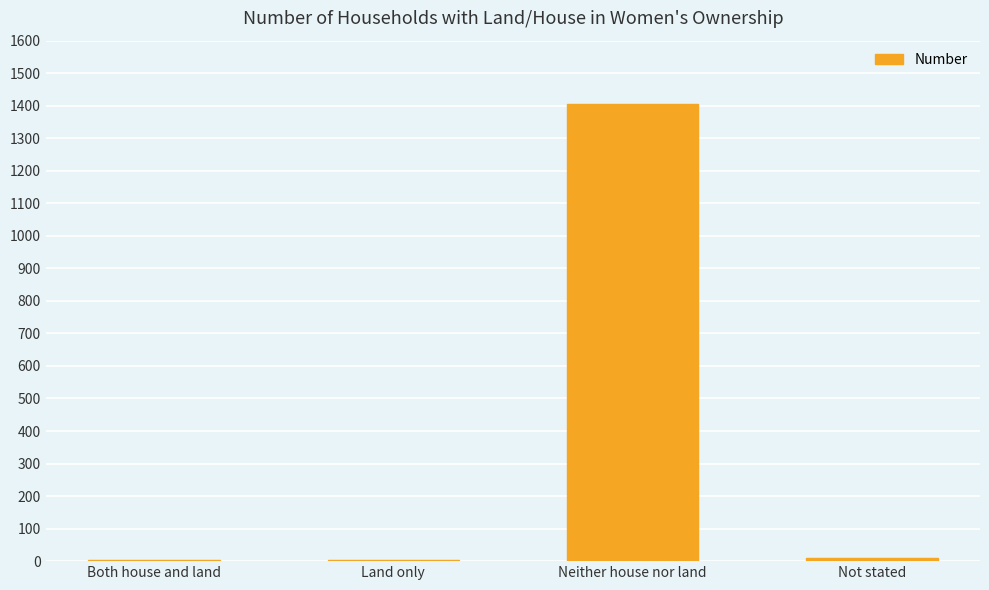

What is the greatest value displayed?

1404